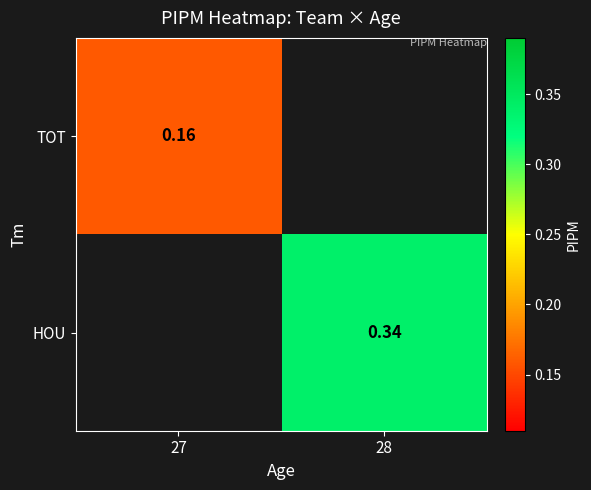

List the labels in order of HOU value, largest first.

27, 28